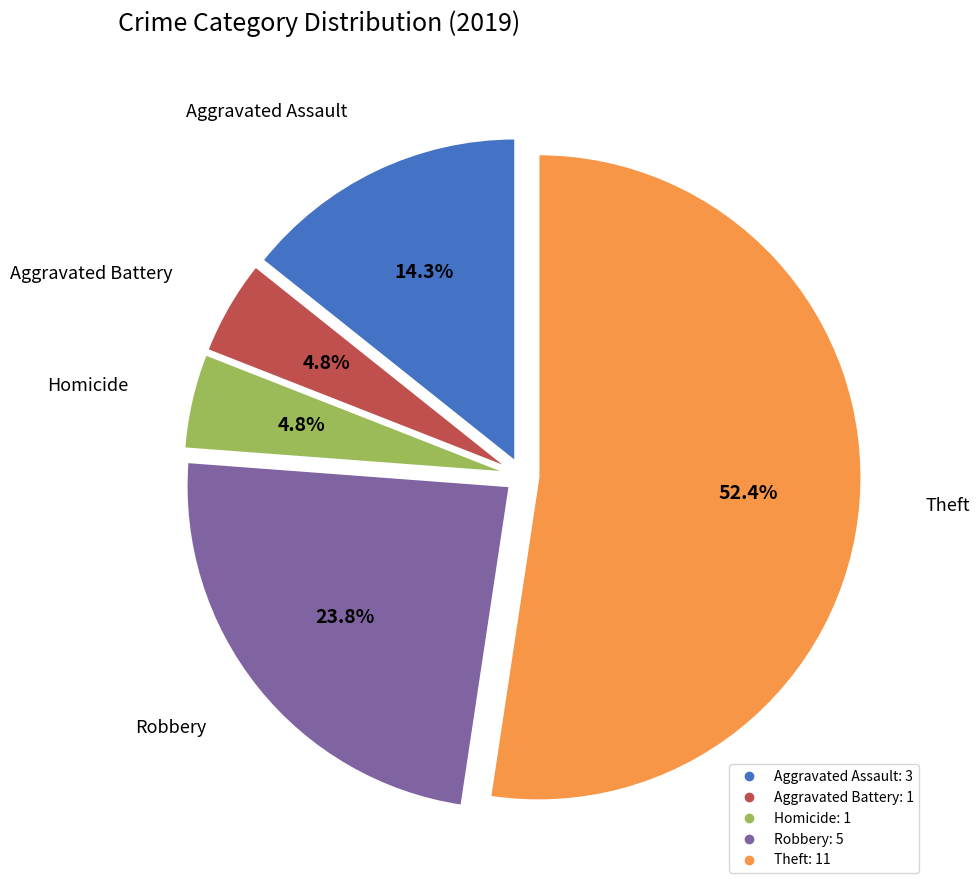

Is there a majority slice in this chart?

Yes